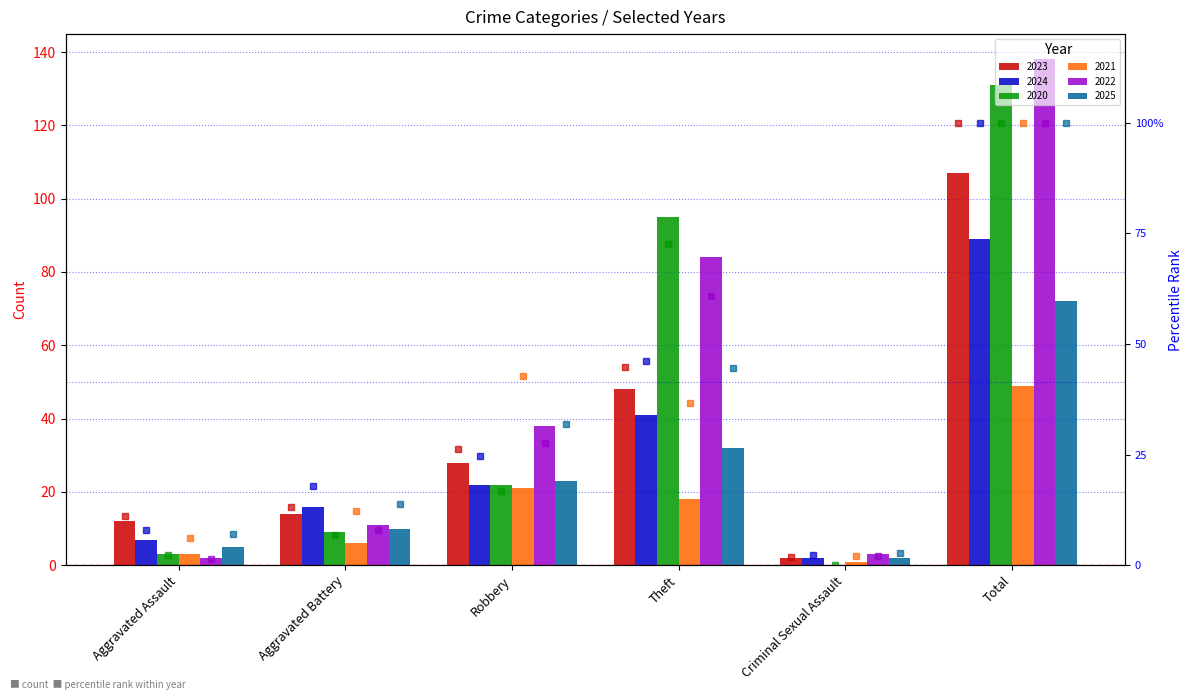

How many series are shown in this chart?

6